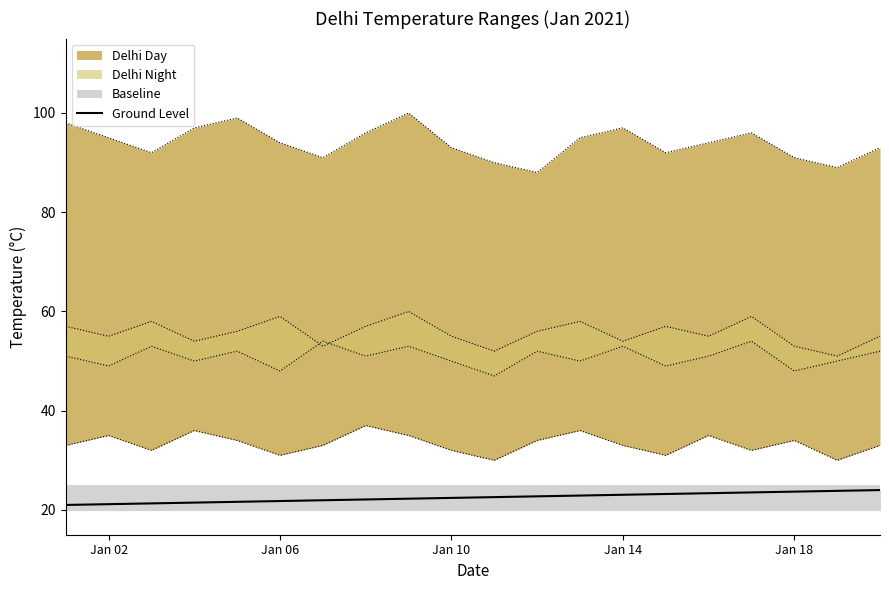

What is the highest value of the Ground Level series?

24.0